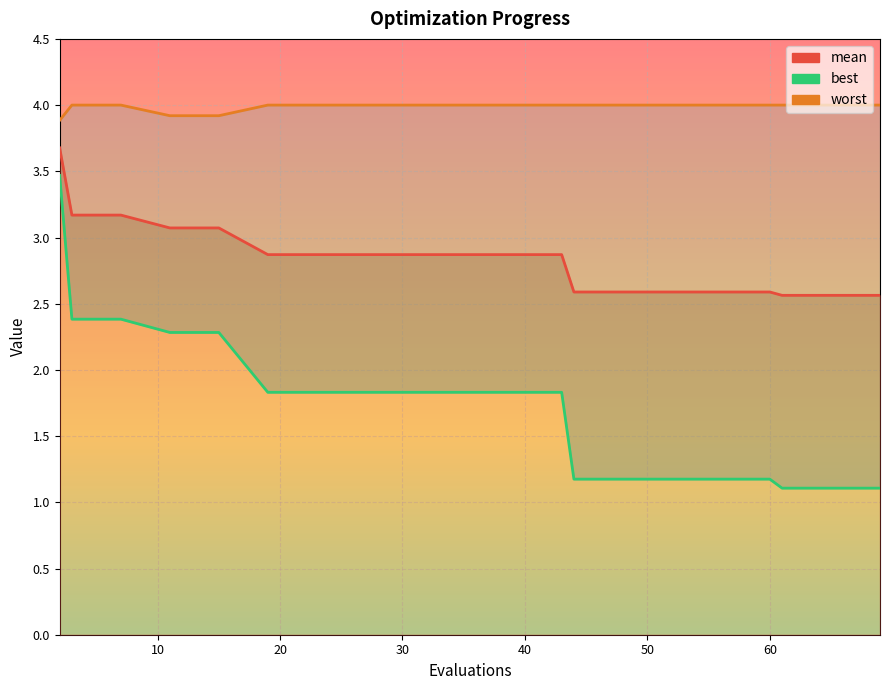

How many lines are shown in the chart?

3